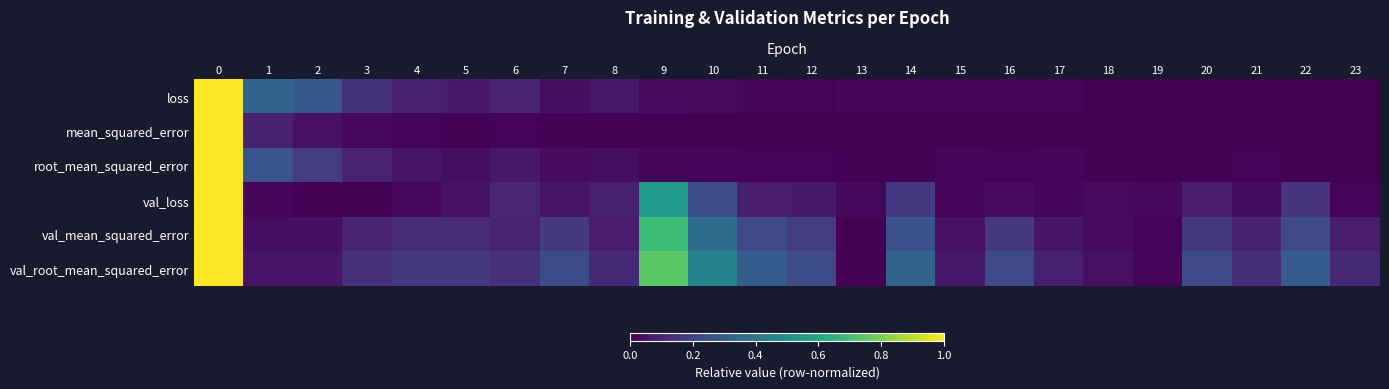

How many distinct data groups are displayed?

6